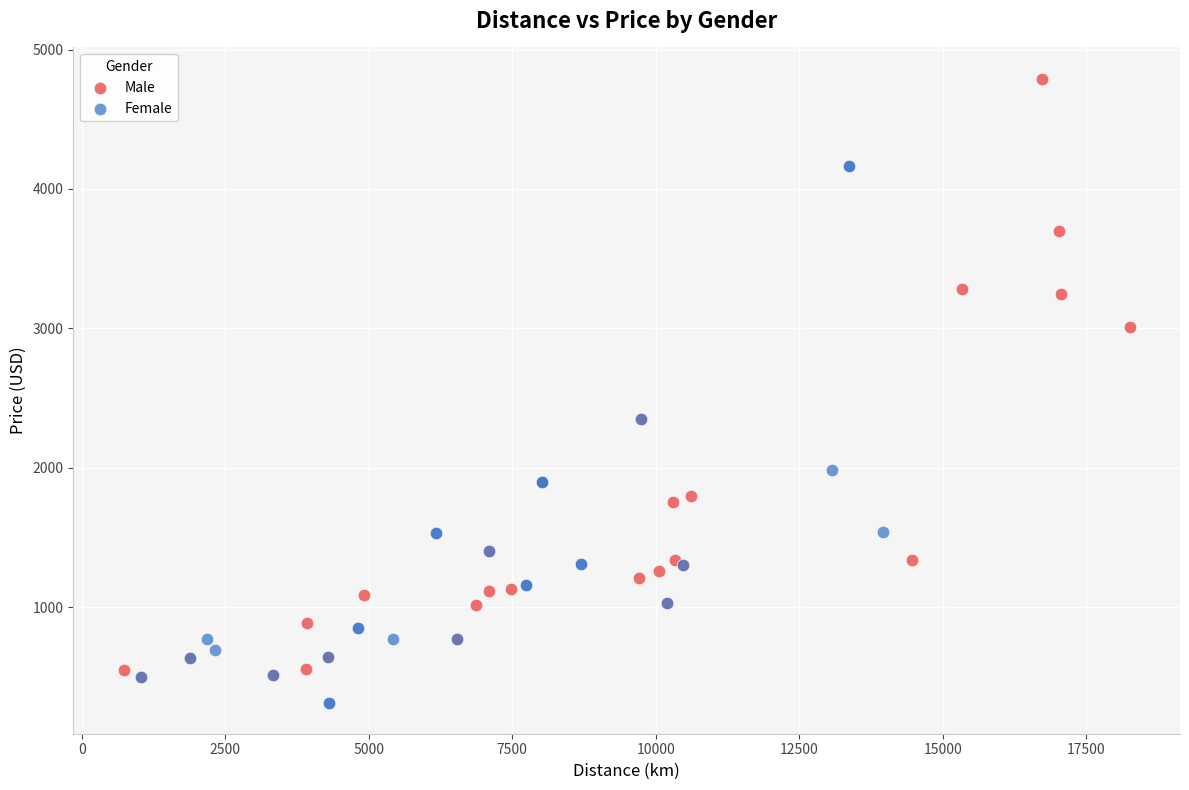

Which series has the widest spread of Y values?

Male